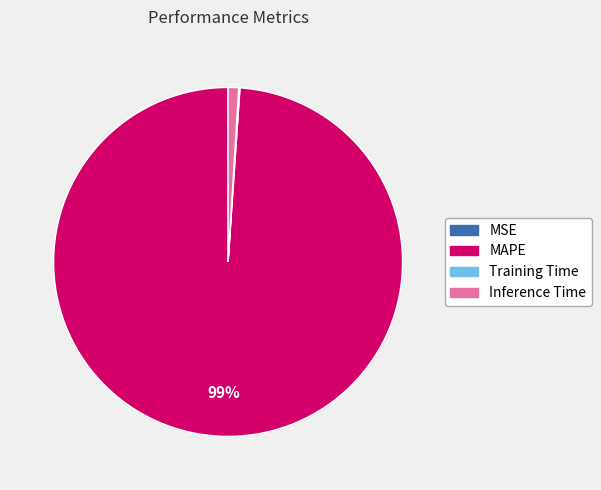

Is there any slice that represents more than half of the pie?

Yes